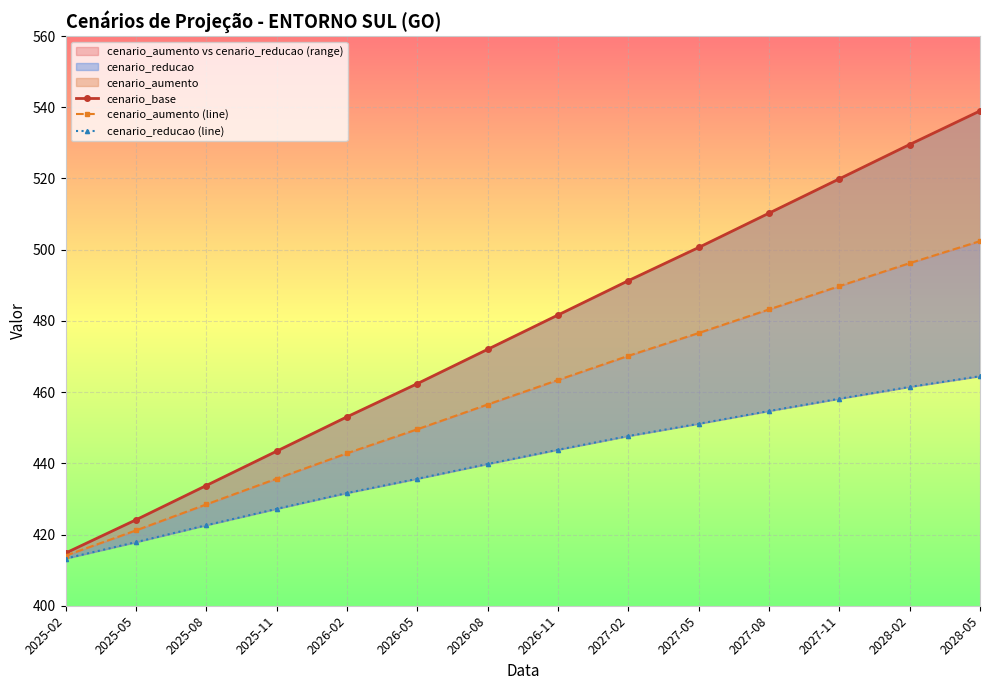

How many distinct data groups are displayed?

3